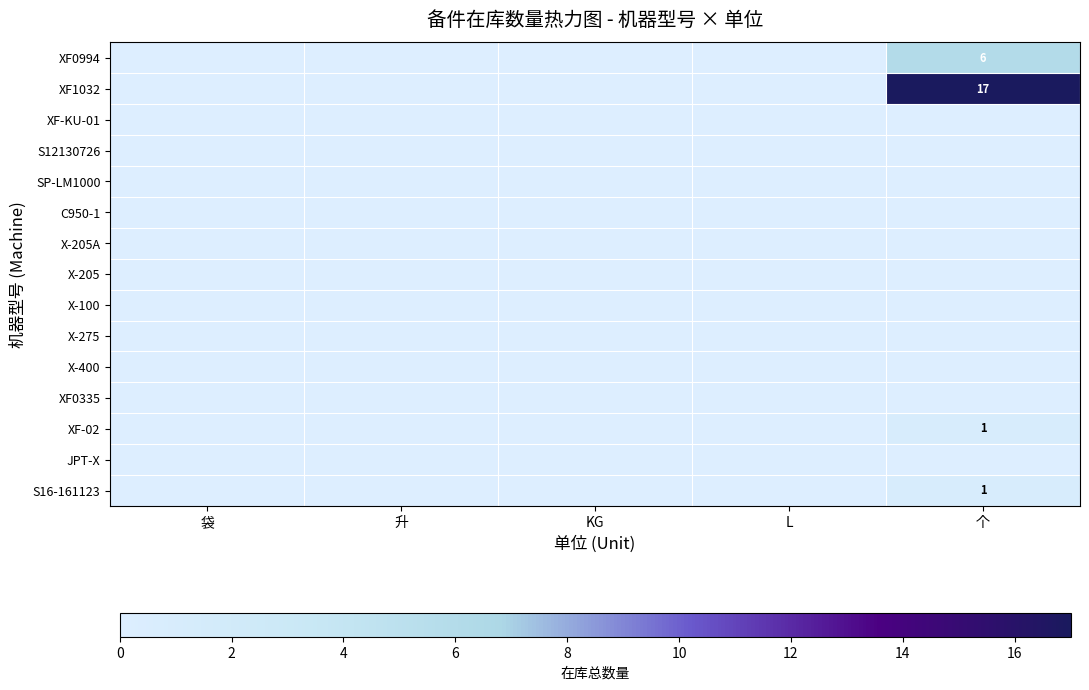

True or false: XF0994 has a value of 3 at 袋.

False